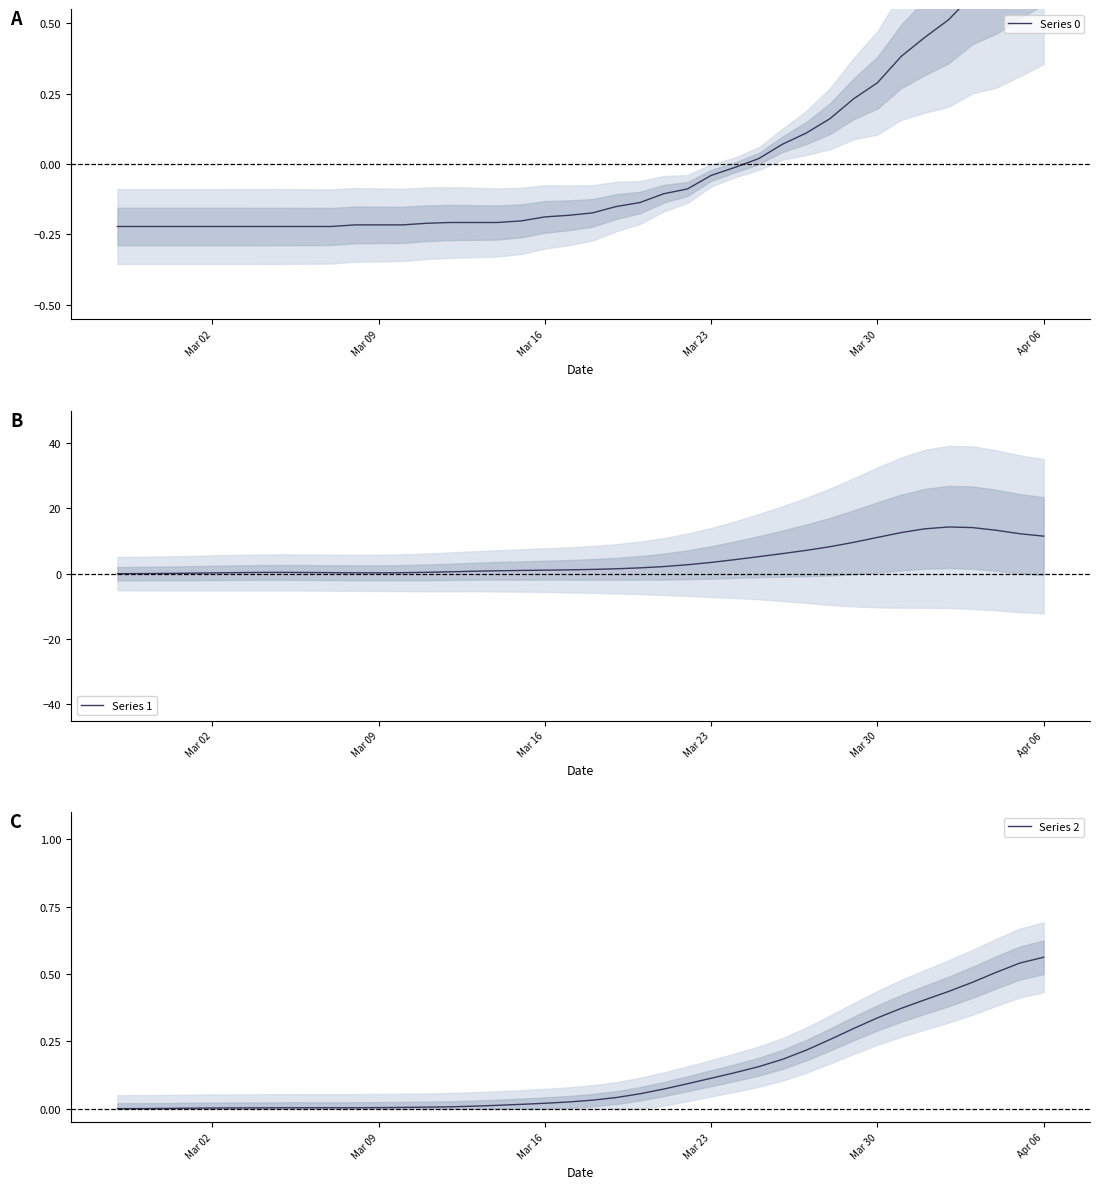

What position from the left is Mar 16?

3